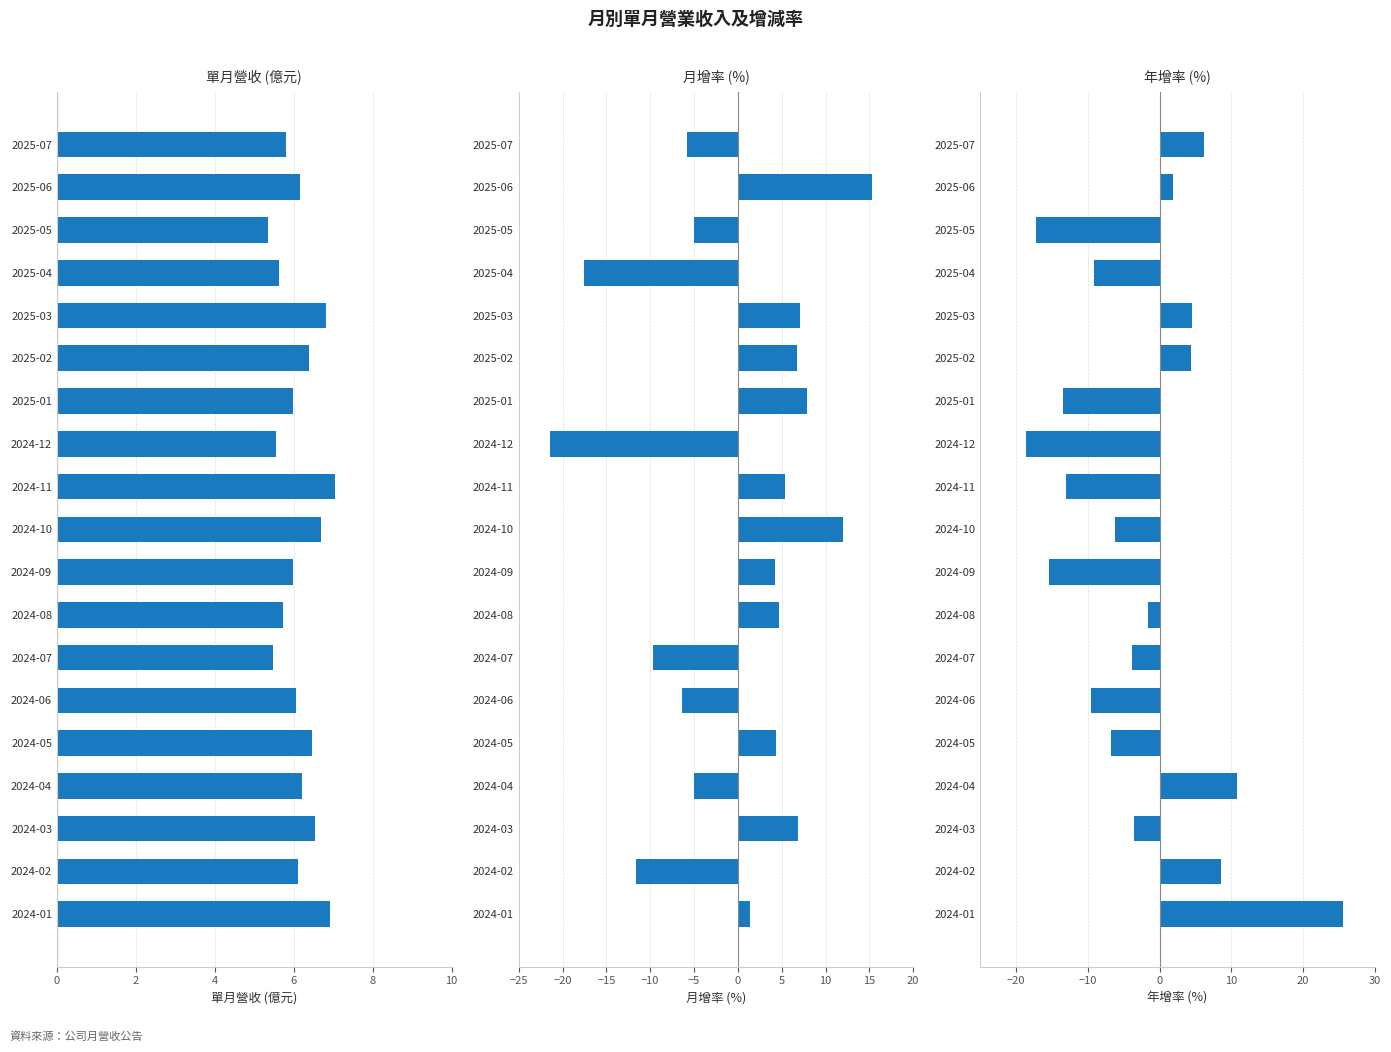

Which has a higher value, 2024-02 or 2025-07?

2024-02